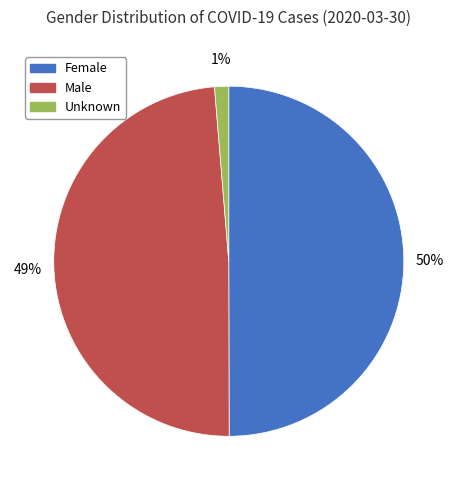

To the nearest percent, what is the difference between the largest and smallest slice percentages?

49%